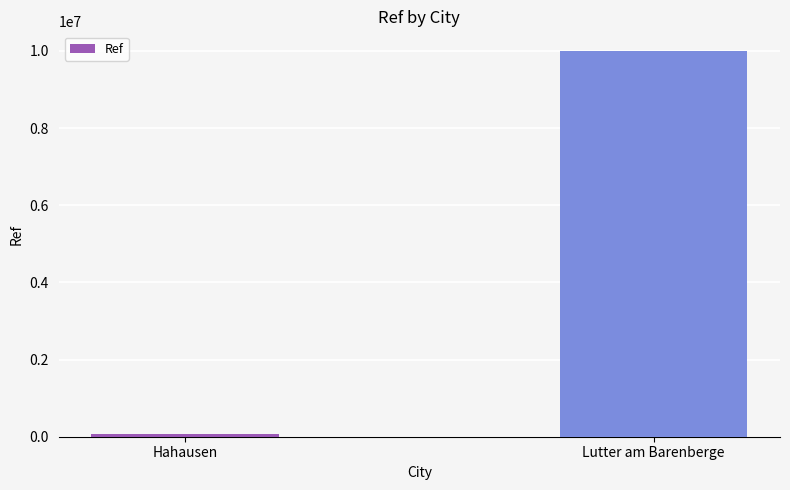

Approximately how many times larger is the value at Lutter am Barenberge compared to Hahausen?

162.9